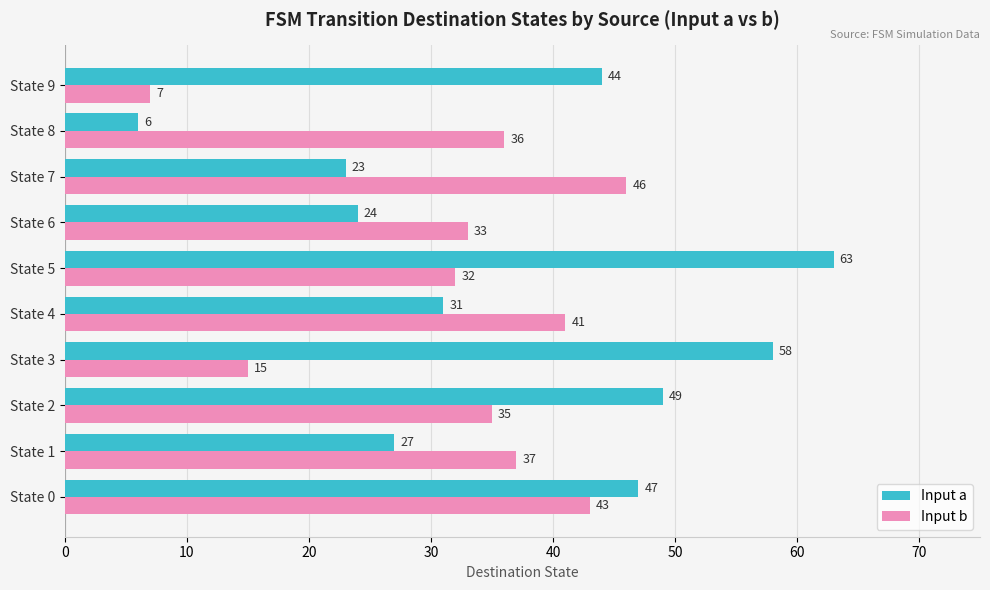

Which series has the widest spread of values?

Input a